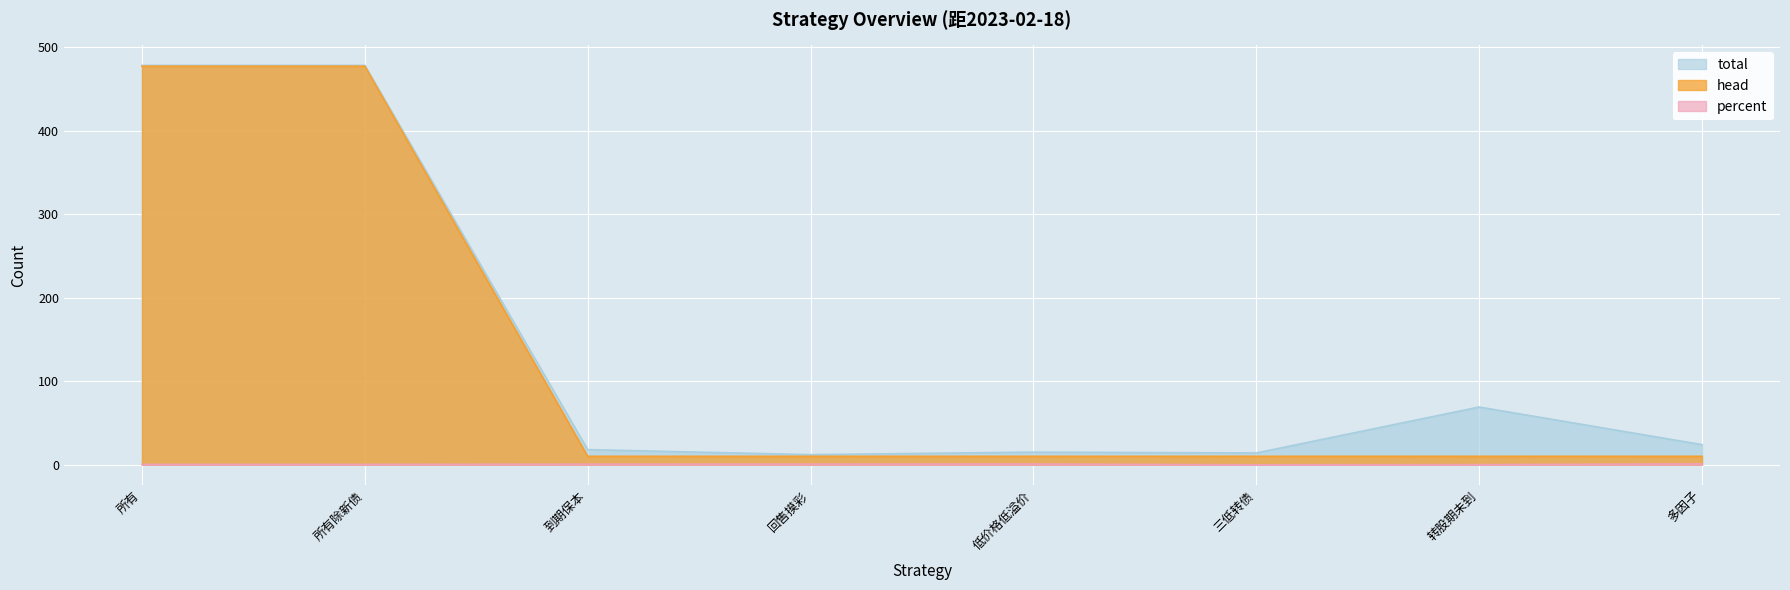

What position from the left is 到期保本?

3